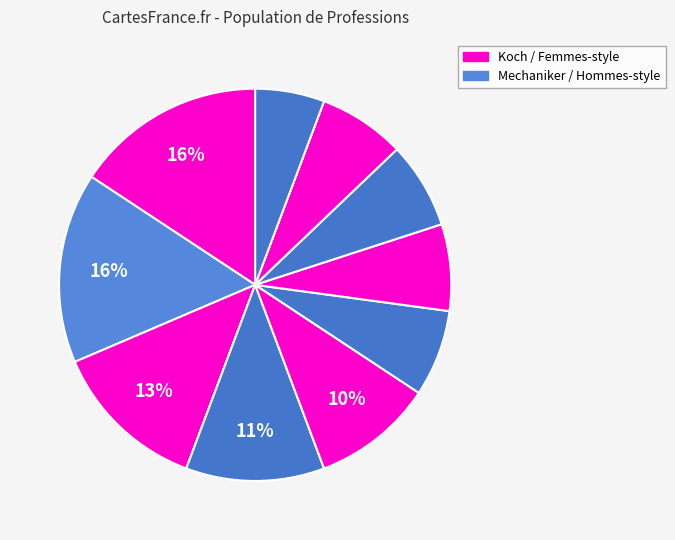

How many slices are in this pie chart?

10